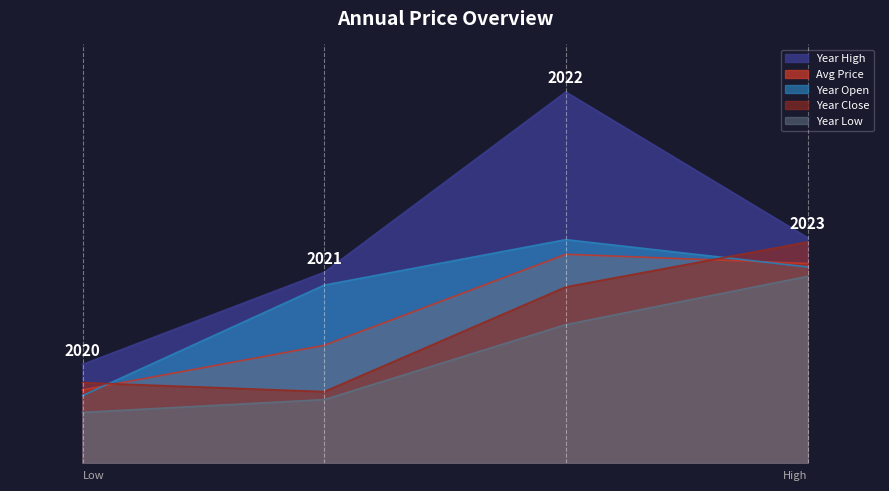

How many lines are shown in the chart?

5